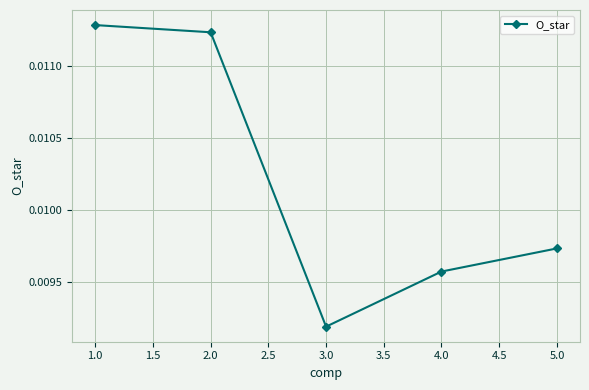

Which category has the lowest value across all series?

3.0